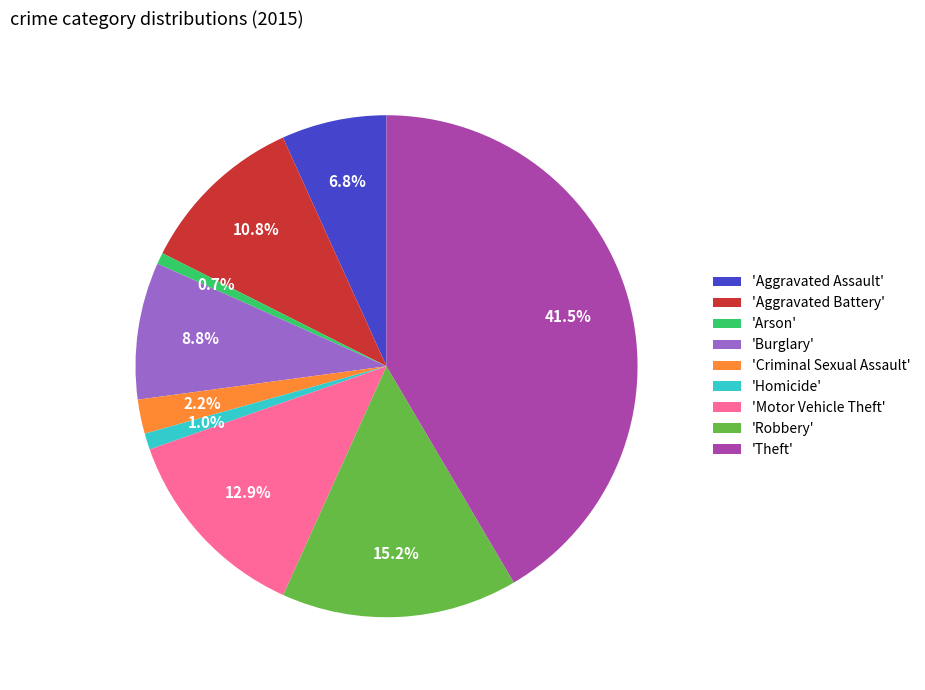

What is the ratio of the value at 'Aggravated Battery' to the value at 'Motor Vehicle Theft'?

0.8